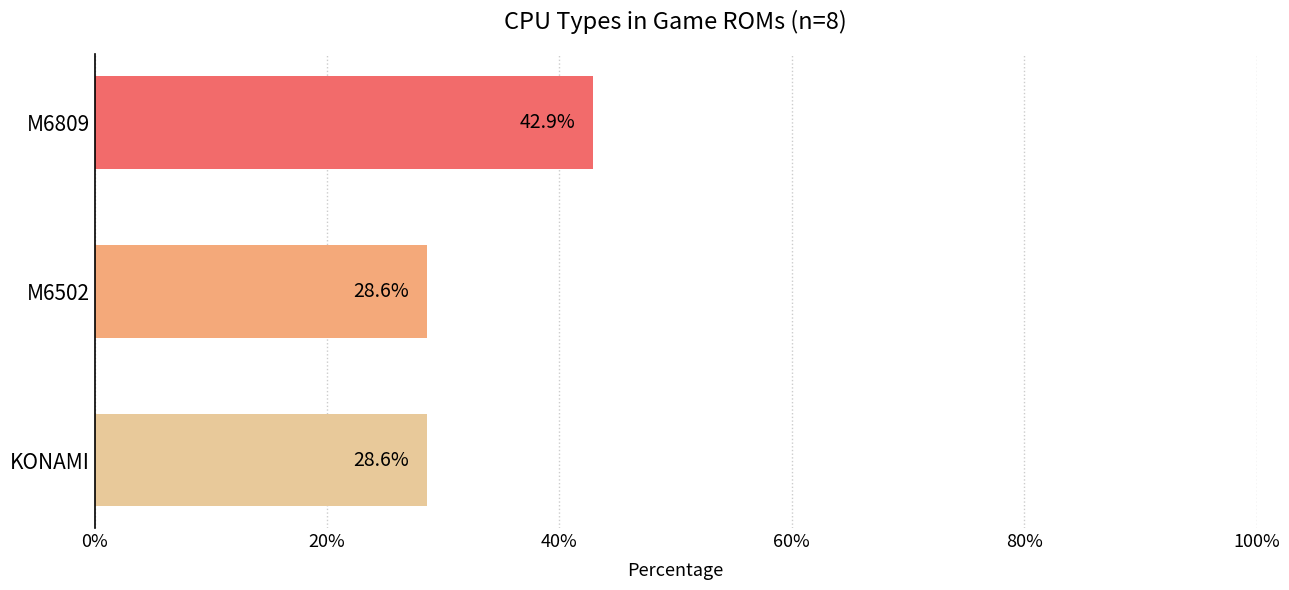

What is the value of the 3rd bar from the top?

28.6